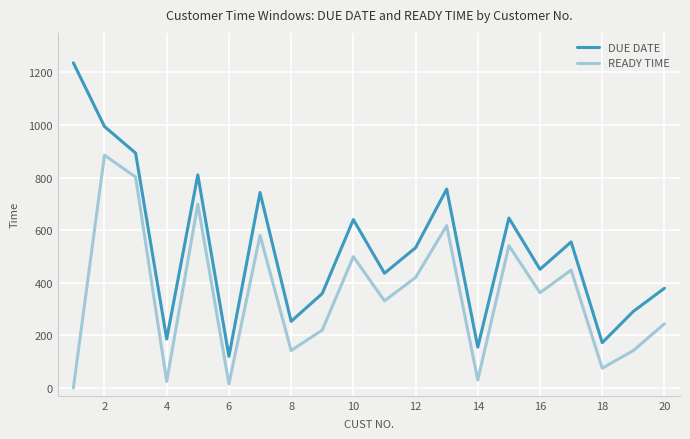

What is the maximum value shown in the chart?

1236